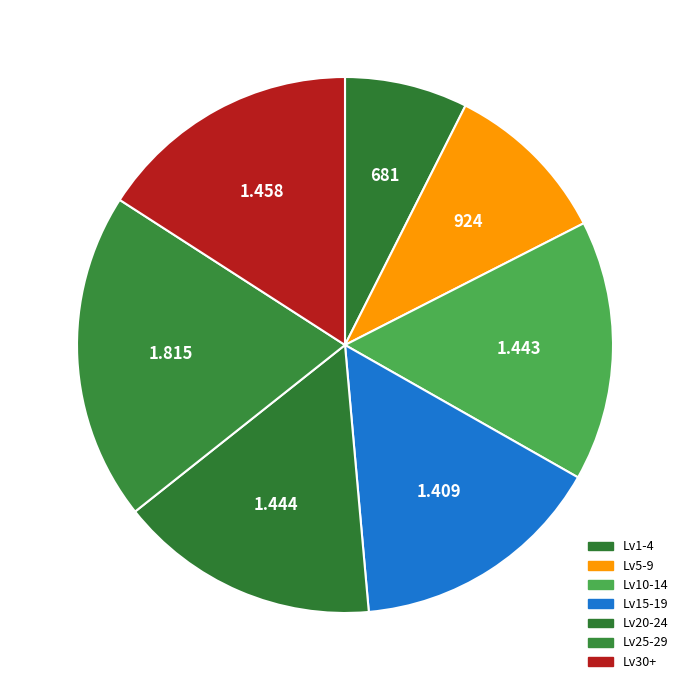

How many segments does this pie chart have?

7